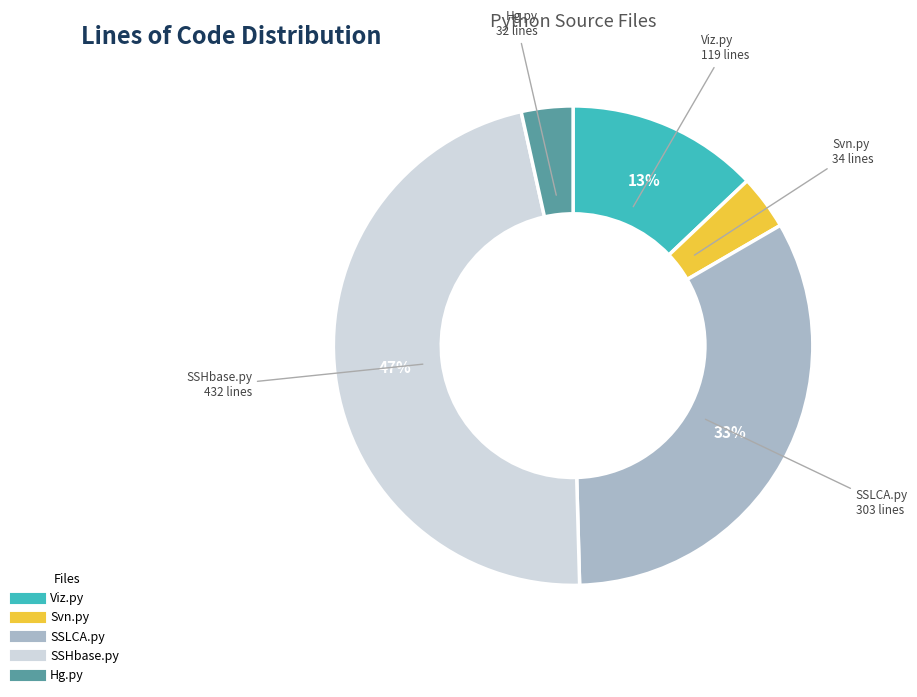

Is SSLCA.py the majority of the pie?

No